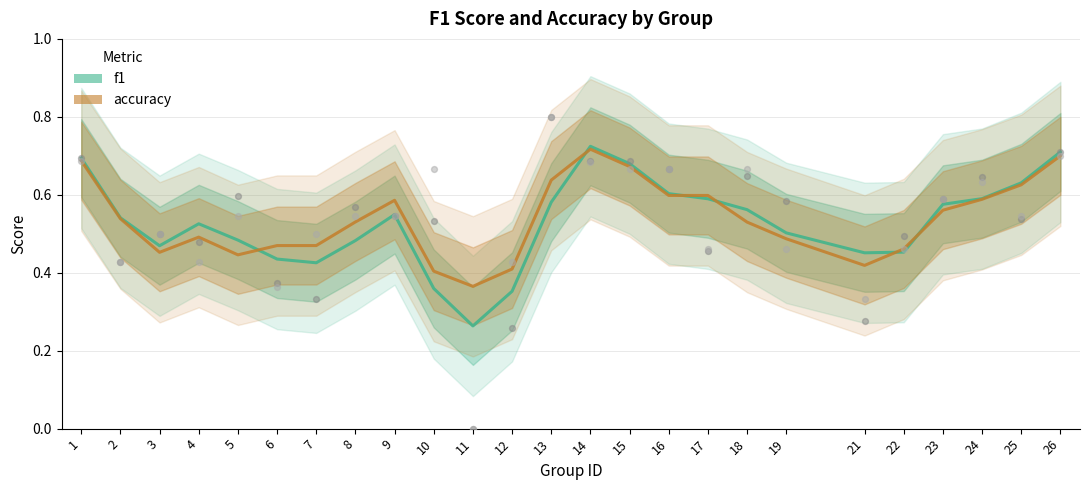

Which series contains the highest Y value?

f1